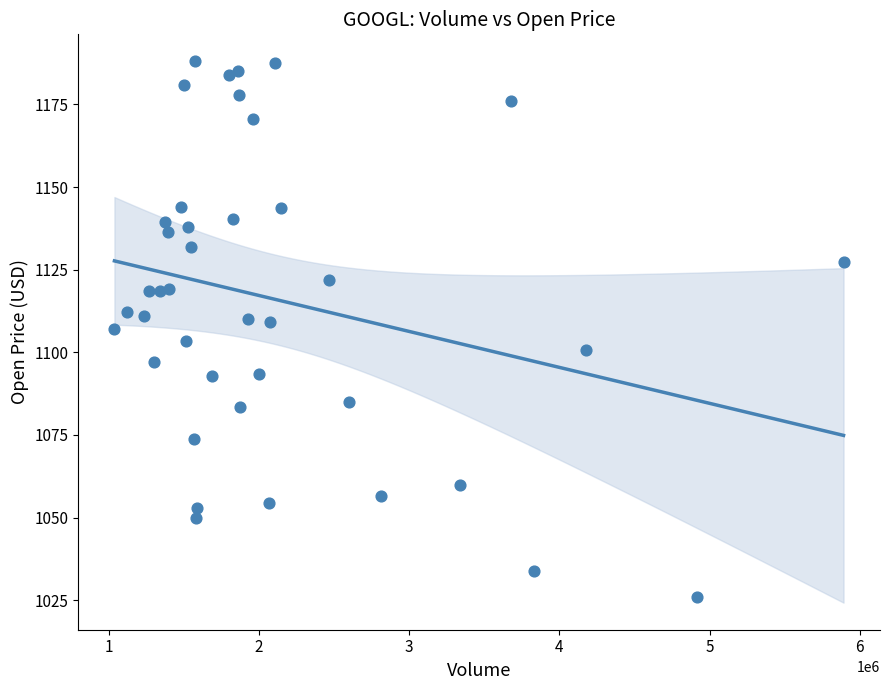

What is the range of Y values (max minus min)?

162.1